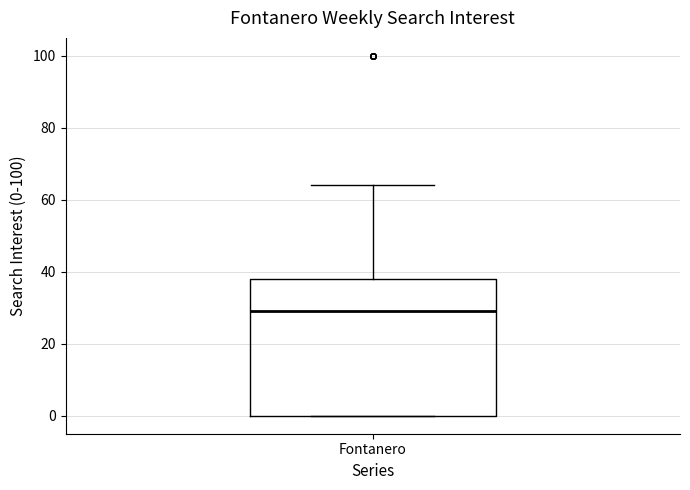

Transcribe this box plot: give where the median line is, the range the box spans, and where the two whiskers end, as read against the y-axis. The values are not printed on the chart, so give them approximately, as read against the axis.

median 30, box 0 to 38, whiskers 0 to 64